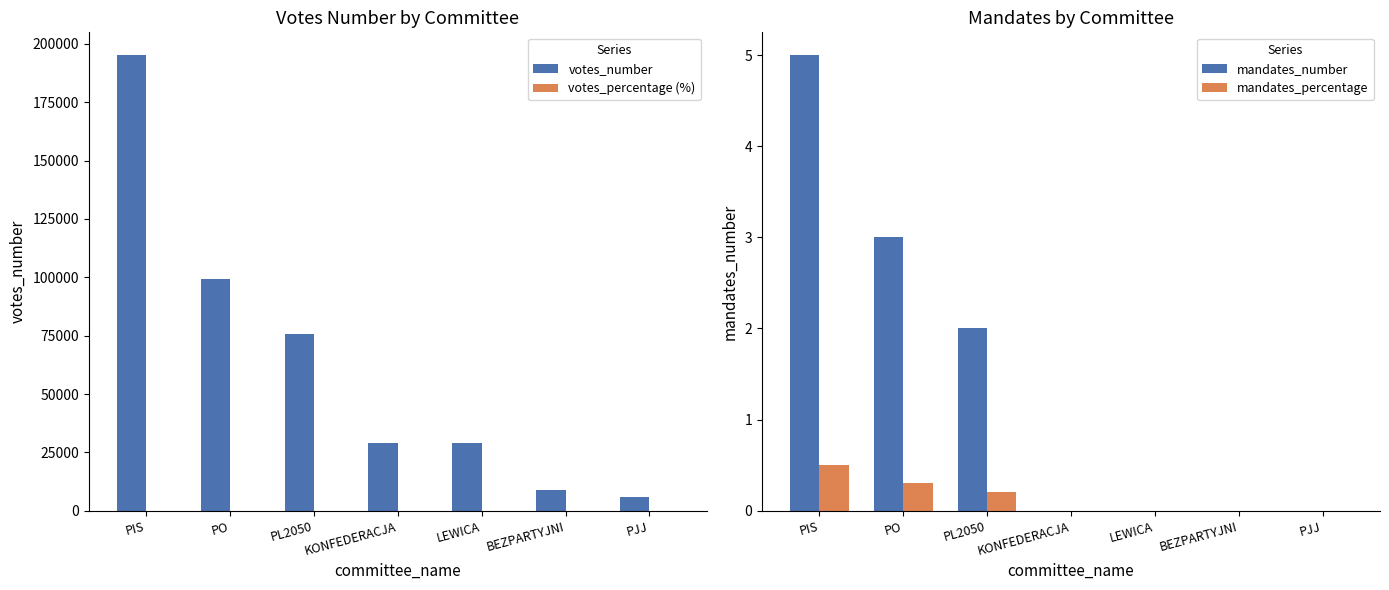

Which category has the lowest value across all series?

KONFEDERACJA